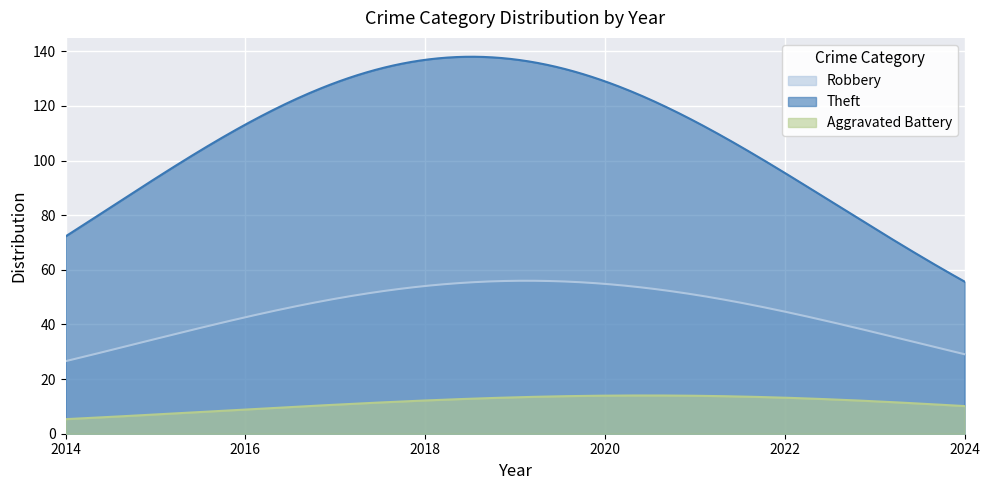

List the series in order of their peak value, lowest first.

Aggravated Battery, Robbery, Theft